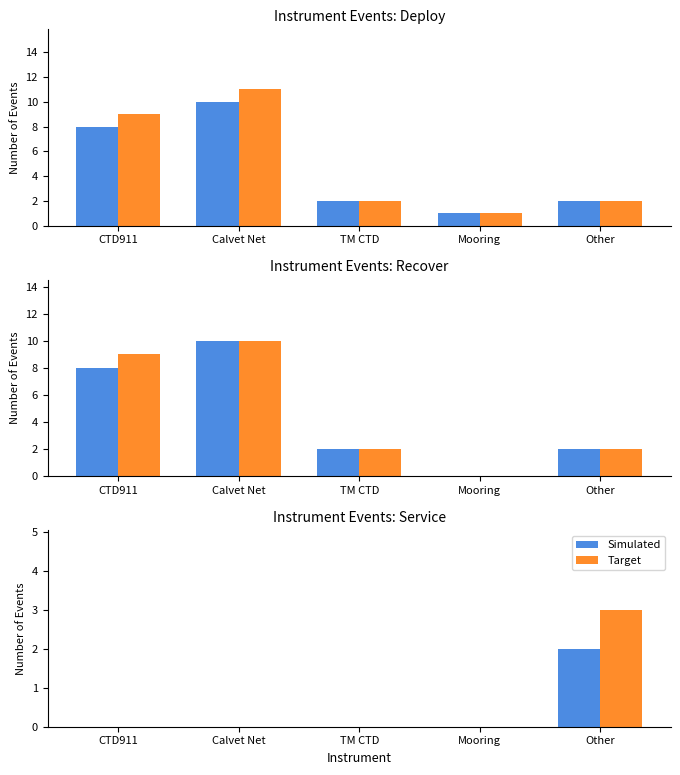

Rank the series by their maximum value, from highest to lowest.

Target, Simulated